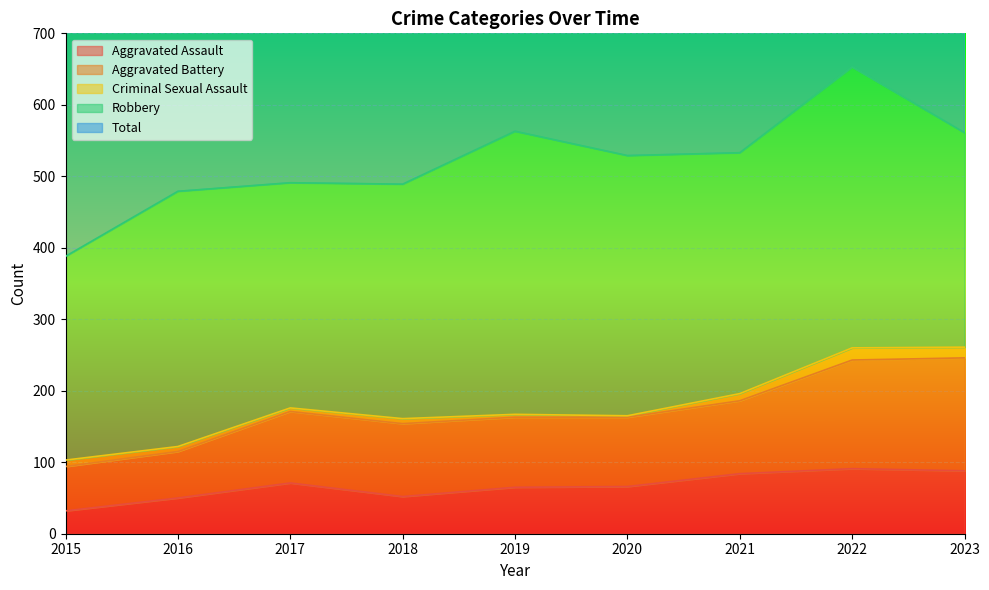

What is the lowest value of the Aggravated Assault series?

32